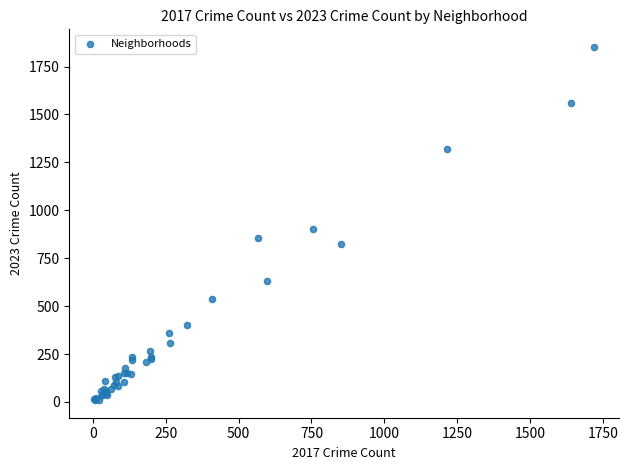

What Y value in the scatter plot is closest to 931?

900